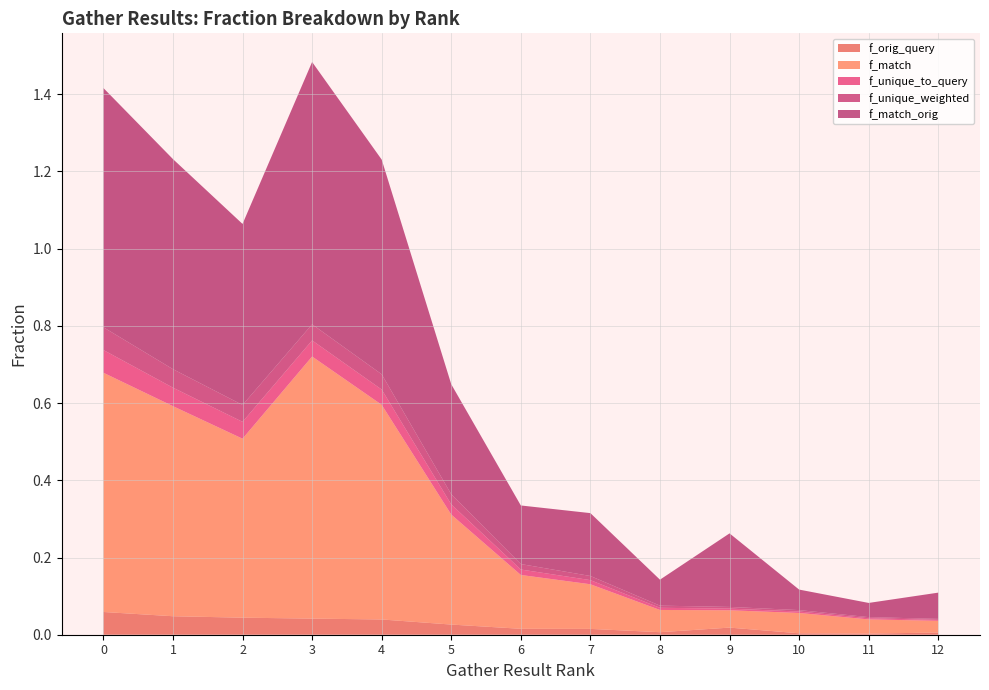

Reading right to left, transcribe all the data shown in this chart.

f_orig_query: 12=0.0	11=0.0	10=0.0	9=0.0	8=0.0	7=0.0	6=0.0	5=0.0	4=0.0	3=0.0	2=0.0	1=0.0	0=0.1
f_match: 12=0.0	11=0.0	10=0.1	9=0.0	8=0.1	7=0.1	6=0.1	5=0.3	4=0.6	3=0.7	2=0.5	1=0.5	0=0.6
f_unique_to_query: 12=0.0	11=0.0	10=0.0	9=0.0	8=0.0	7=0.0	6=0.0	5=0.0	4=0.0	3=0.0	2=0.0	1=0.0	0=0.1
f_unique_weighted: 12=0.0	11=0.0	10=0.0	9=0.0	8=0.0	7=0.0	6=0.0	5=0.0	4=0.0	3=0.0	2=0.0	1=0.0	0=0.1
f_match_orig: 12=0.1	11=0.0	10=0.1	9=0.2	8=0.1	7=0.2	6=0.2	5=0.3	4=0.6	3=0.7	2=0.5	1=0.5	0=0.6